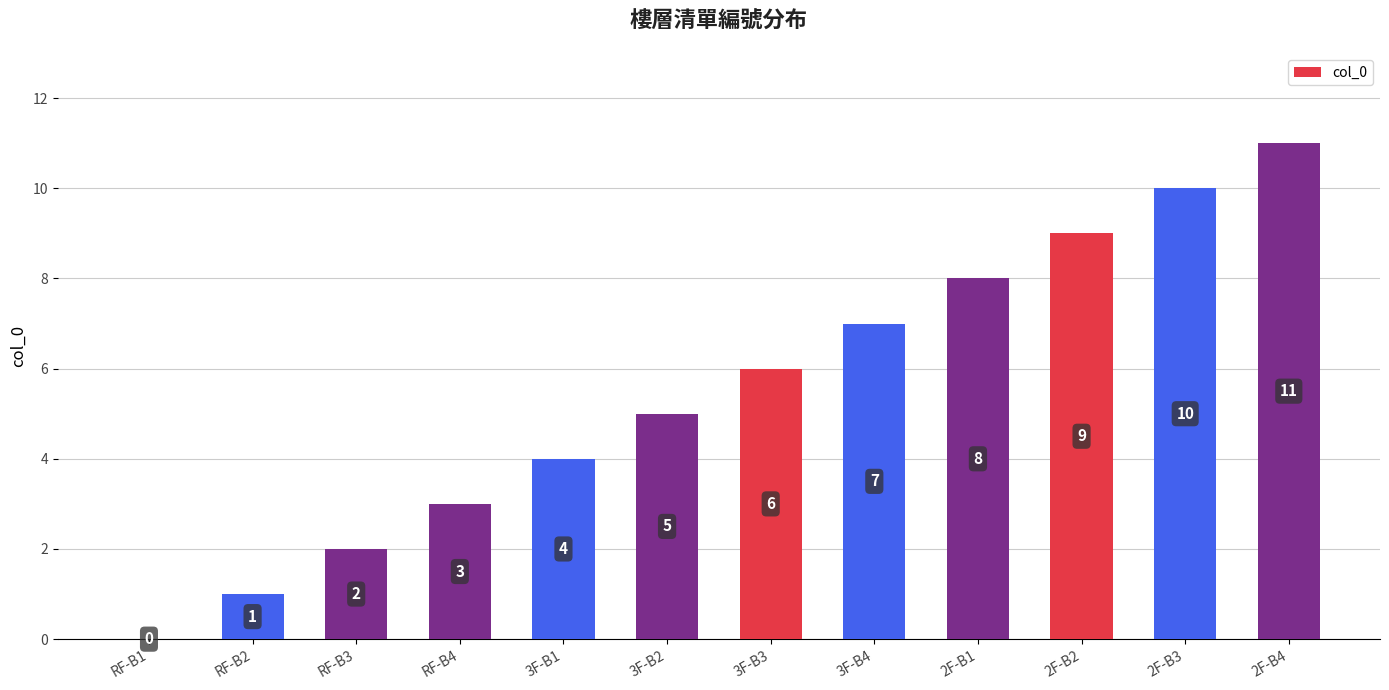

Which label corresponds to the largest value in the chart?

2F-B4